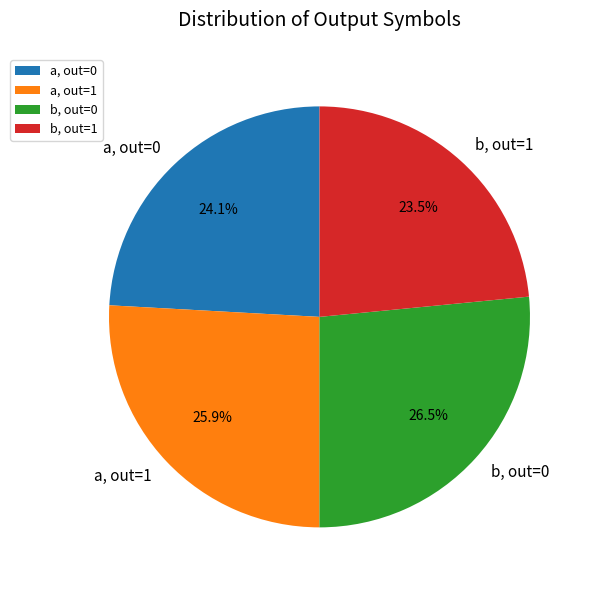

What is the ratio of the value at a, out=0 to the value at a, out=1?

0.9